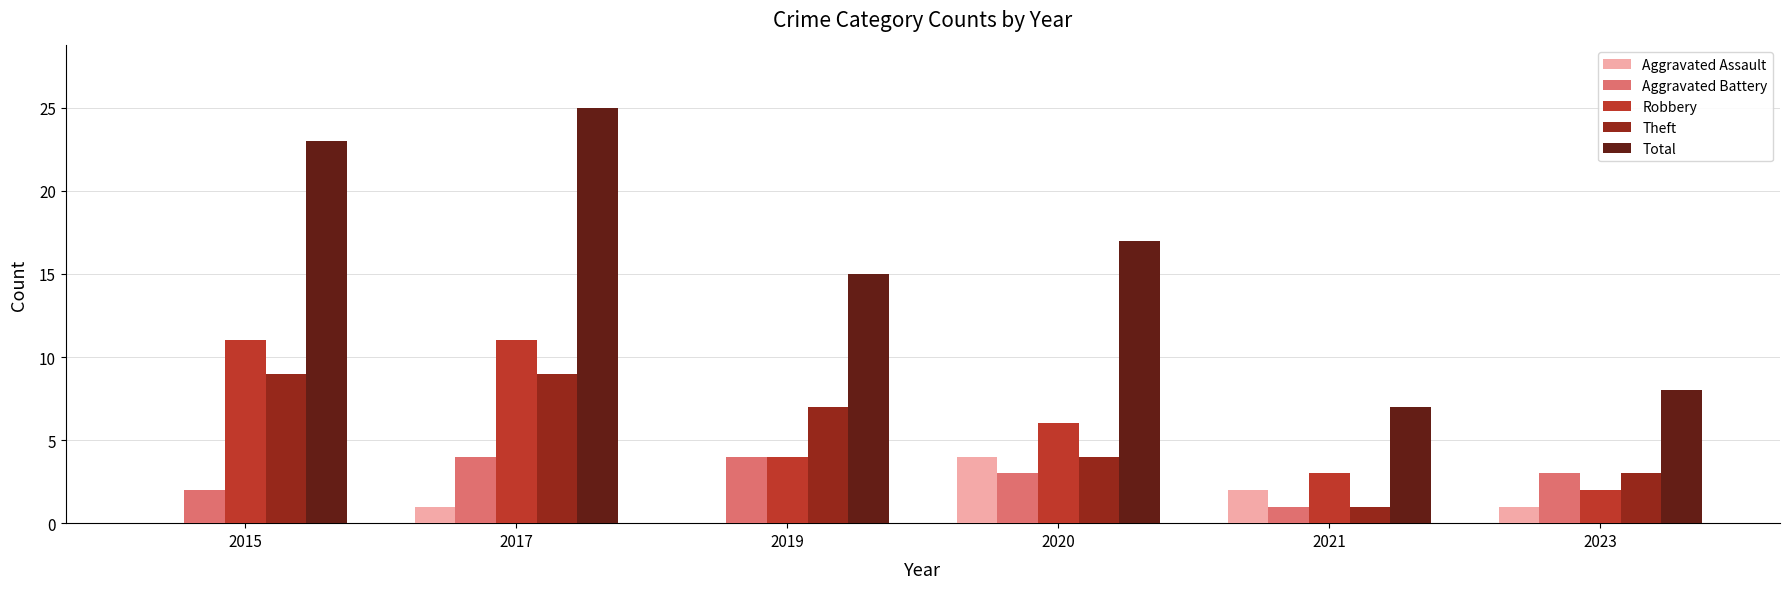

Which label corresponds to the largest value in the chart?

2017